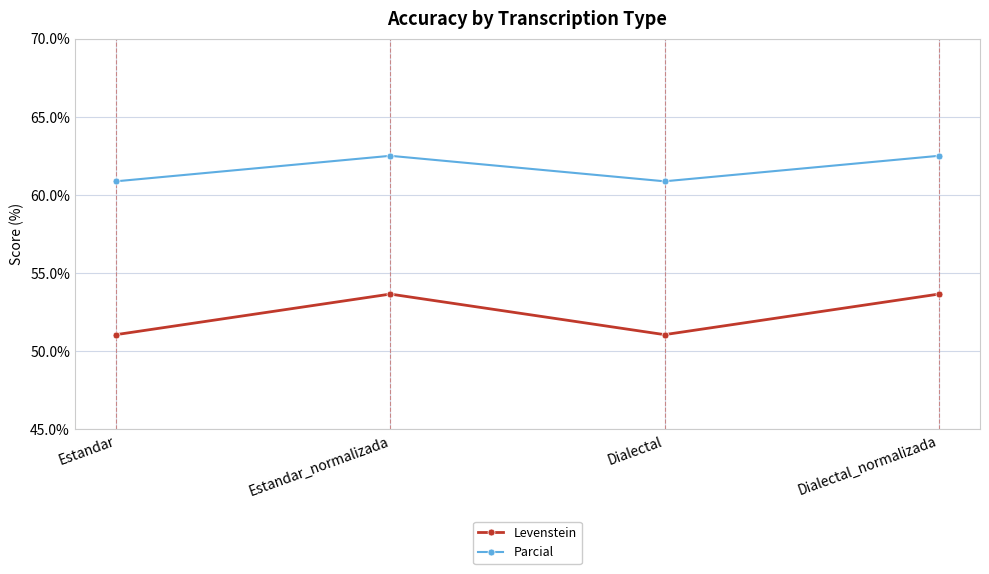

True or false: Parcial and Levenstein cross at least once.

False